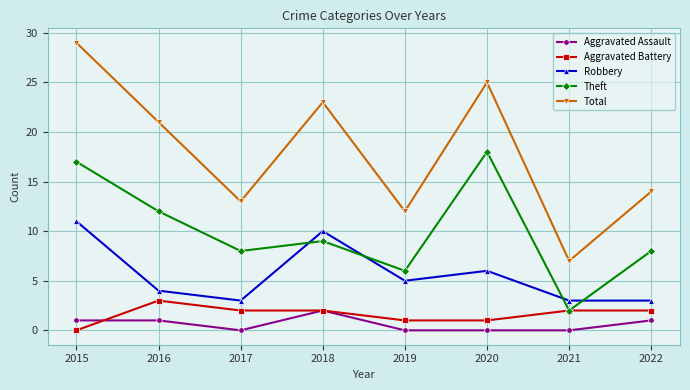

What is the total value across all series at 2020?

50